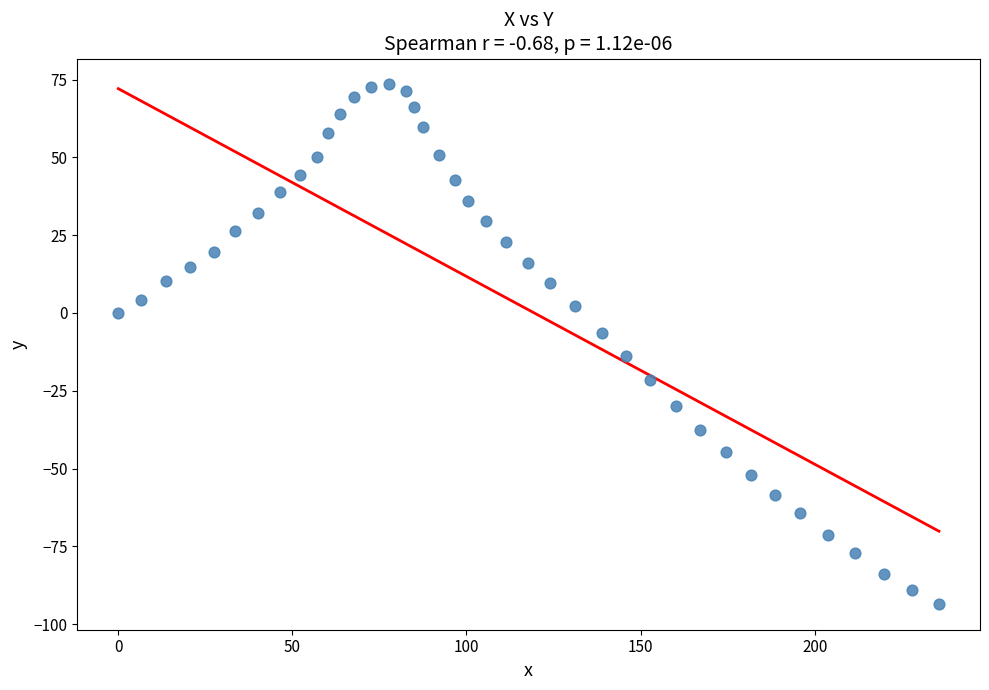

What is the range of X values (max minus min)?

235.7